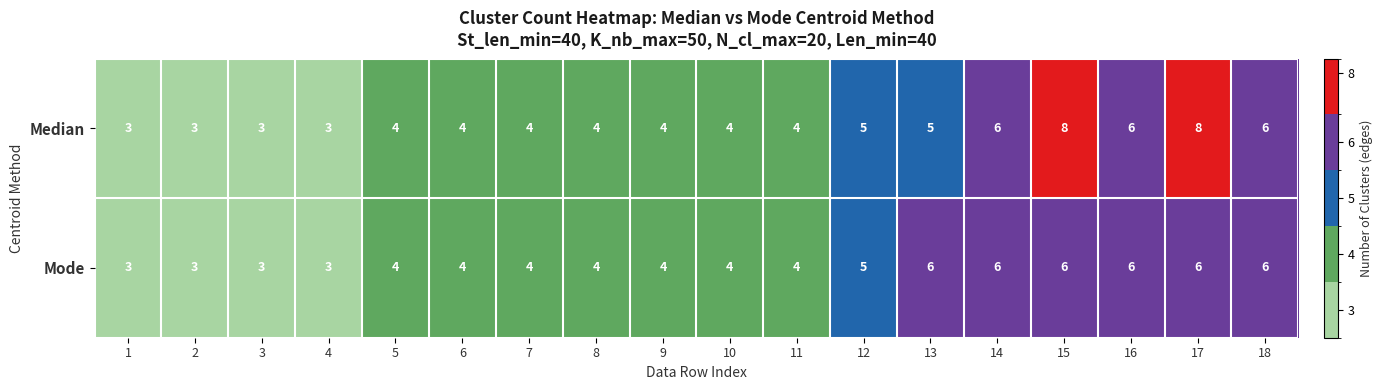

What is the minimum value shown in the chart?

3